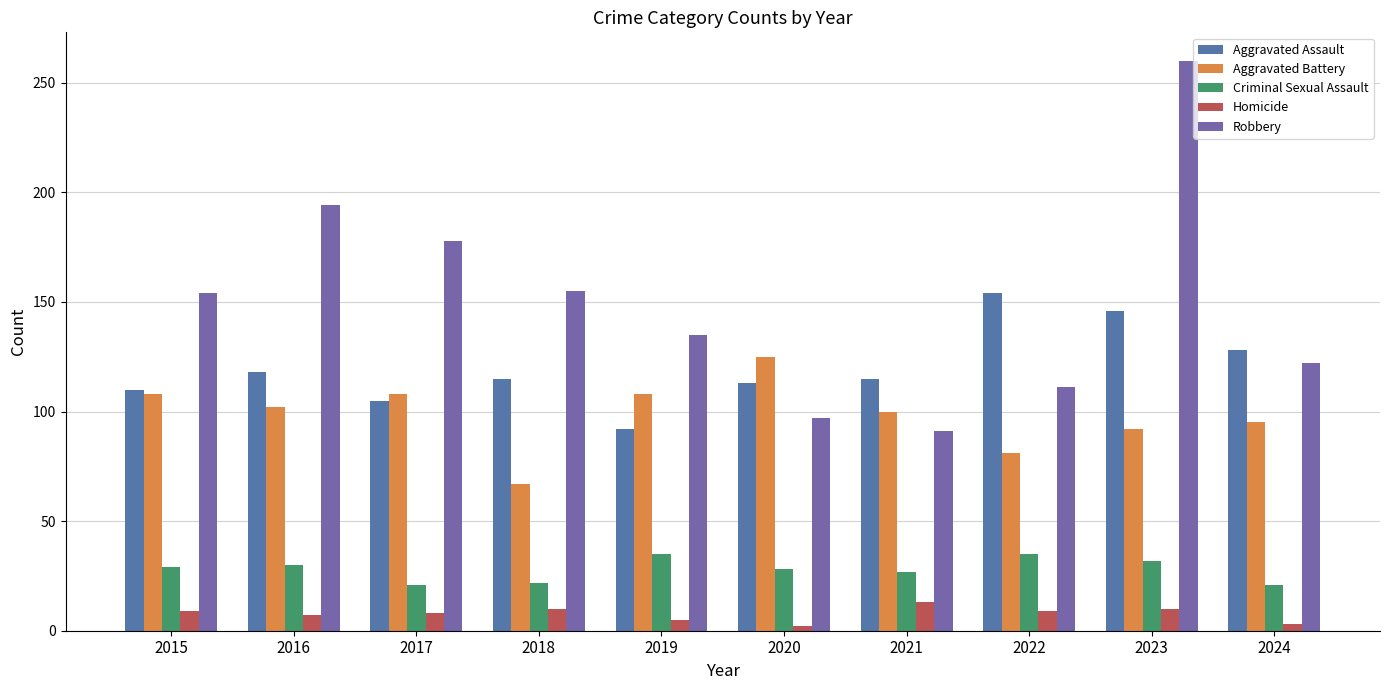

At which category does the chart reach its minimum across all series?

2020